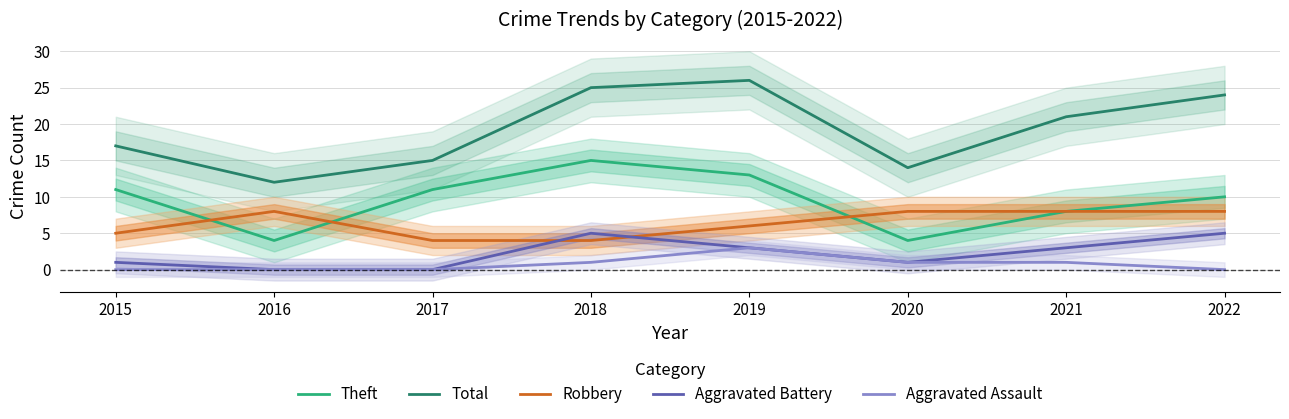

What is the total value across all series at 2015?

34